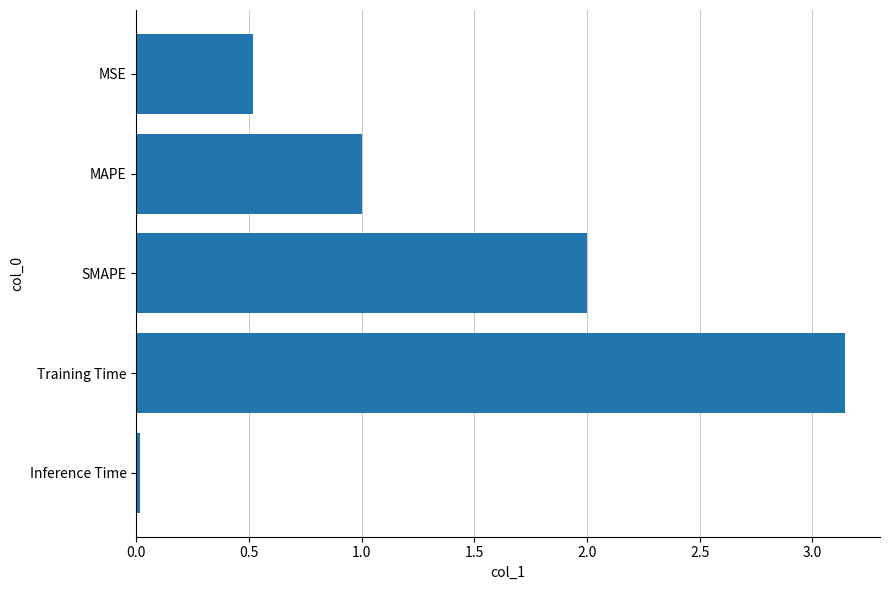

What is the approximate value at MAPE?

1.0